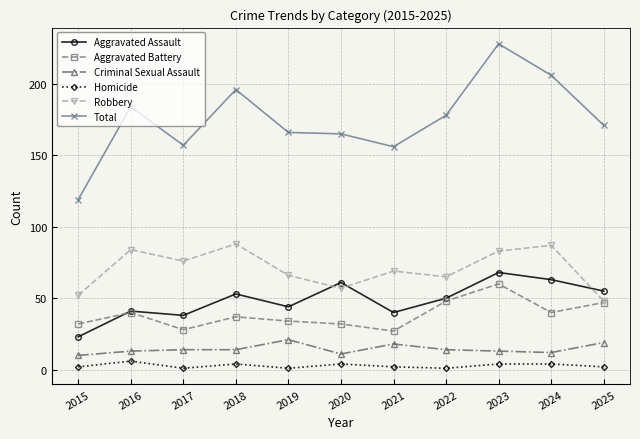

Between 2015 and 2022, which series saw the biggest shift?

Total